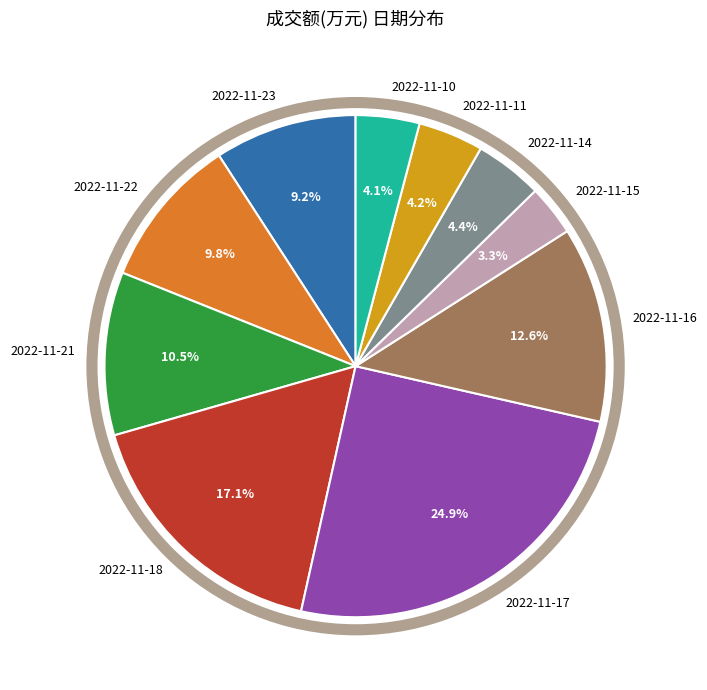

What is the total percentage of 2022-11-10 and 2022-11-22?

13.9%